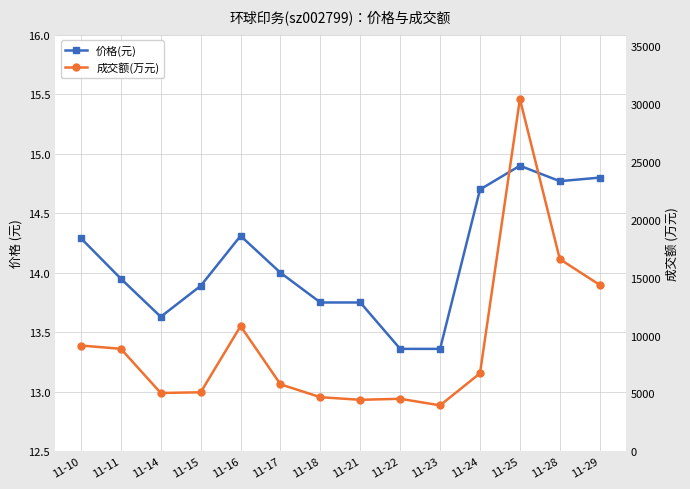

Which series changed the most between 11-16 and 11-22?

成交额(万元)